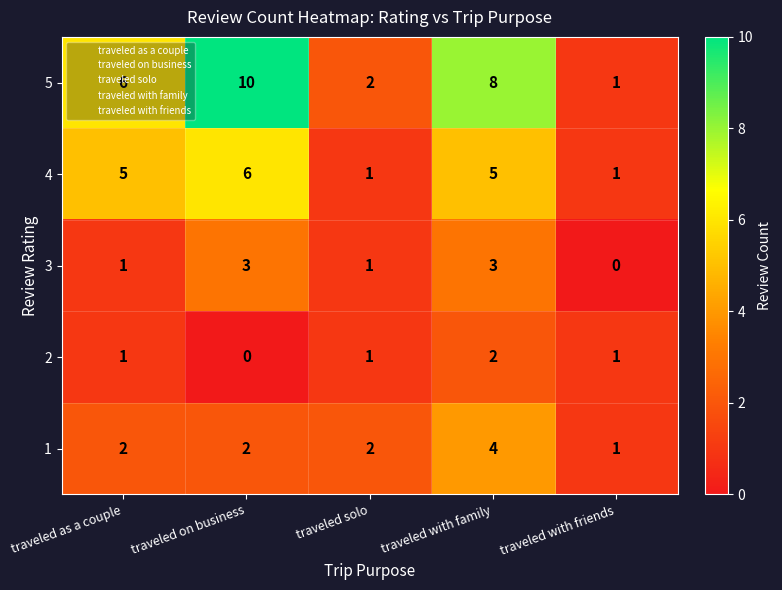

What is the maximum value for 1?

4